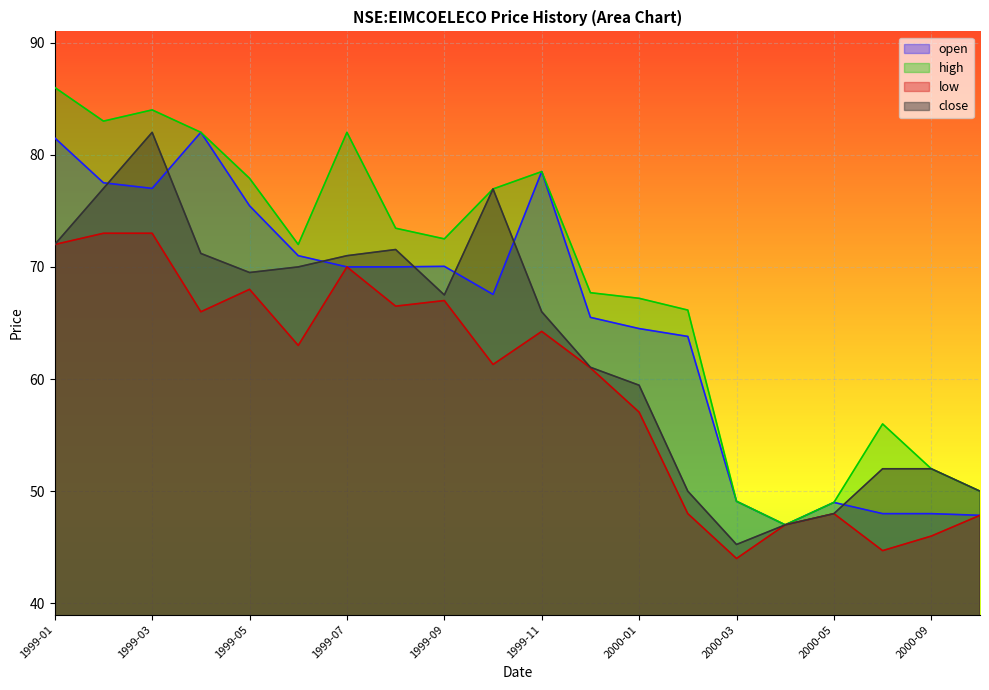

What are all the series names shown in the legend?

open, high, low, close